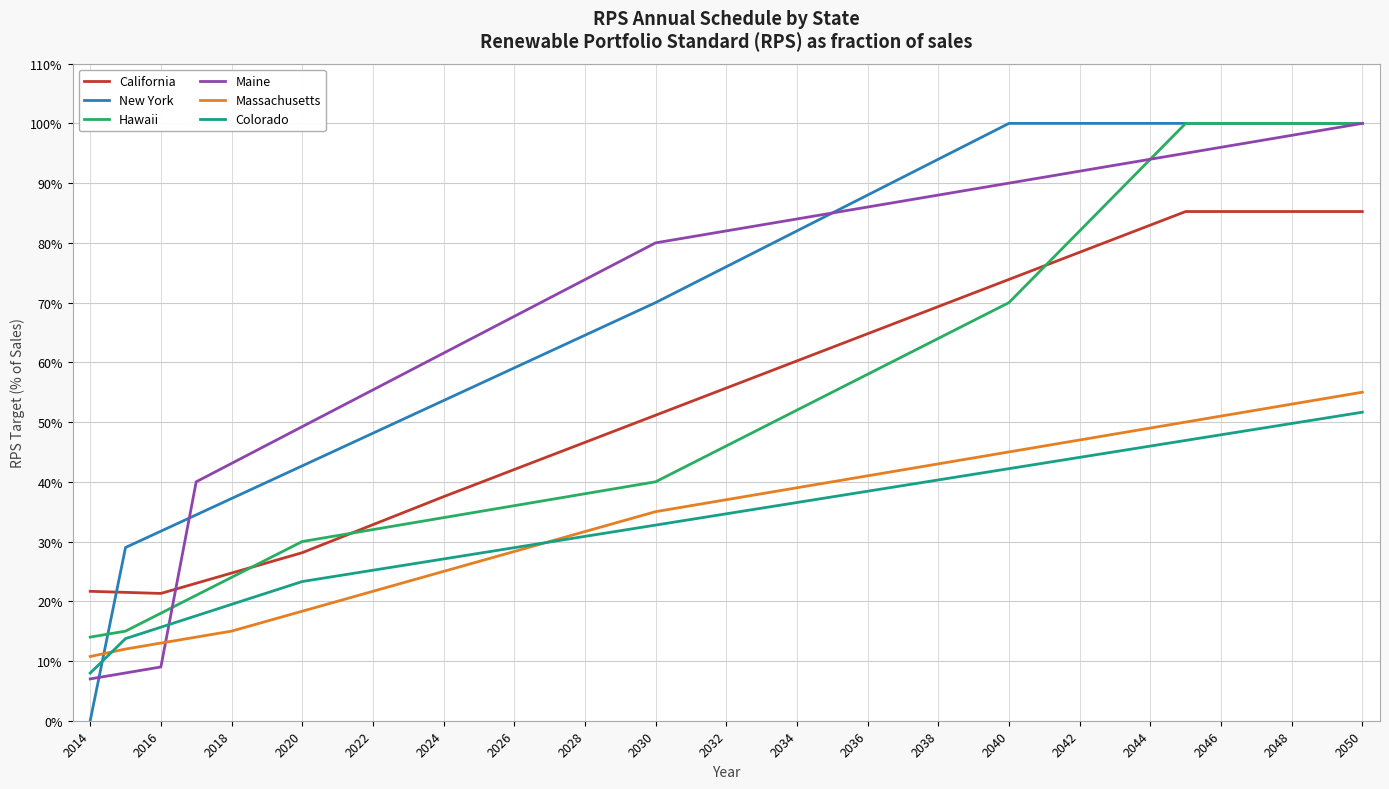

What is the difference between the second highest and second lowest values in the Maine series?

91.0